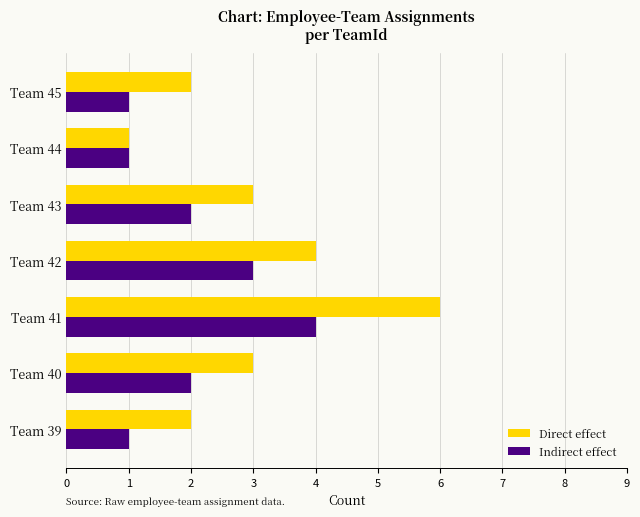

Is it true that Indirect effect equals 1 at Team 43?

False